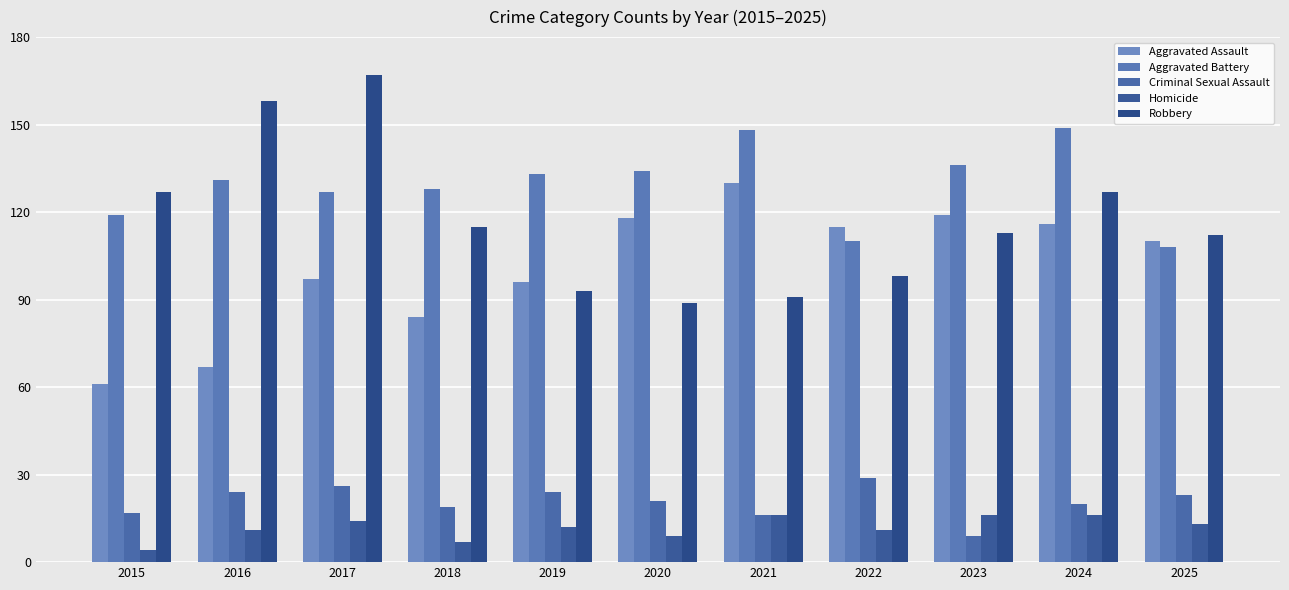

Reading left to right, transcribe all the data shown in this chart.

Aggravated Assault: 2015=61	2016=67	2017=97	2018=84	2019=96	2020=118	2021=130	2022=115	2023=119	2024=116	2025=110
Aggravated Battery: 2015=119	2016=131	2017=127	2018=128	2019=133	2020=134	2021=148	2022=110	2023=136	2024=149	2025=108
Criminal Sexual Assault: 2015=17	2016=24	2017=26	2018=19	2019=24	2020=21	2021=16	2022=29	2023=9	2024=20	2025=23
Homicide: 2015=4	2016=11	2017=14	2018=7	2019=12	2020=9	2021=16	2022=11	2023=16	2024=16	2025=13
Robbery: 2015=127	2016=158	2017=167	2018=115	2019=93	2020=89	2021=91	2022=98	2023=113	2024=127	2025=112